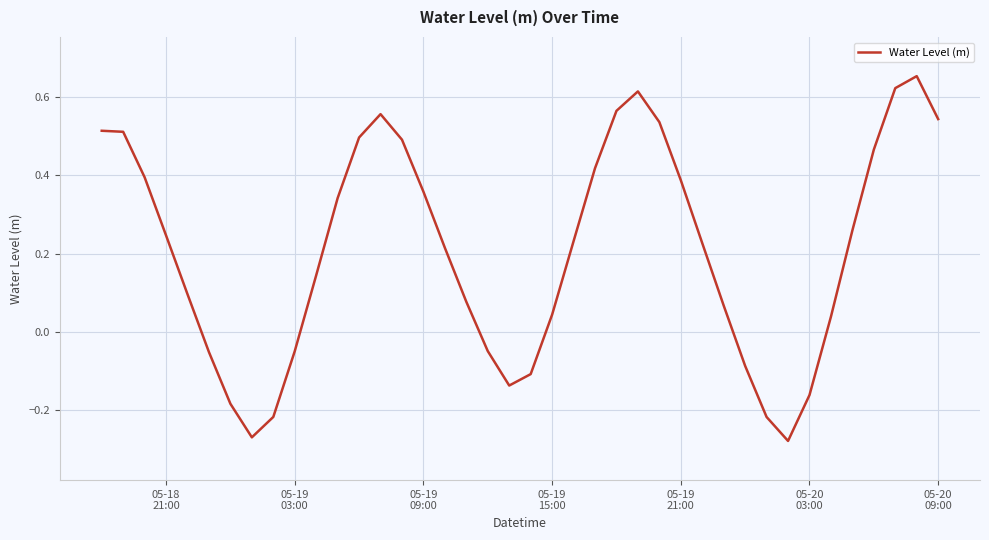

What is the difference between the maximum and minimum values?

0.9